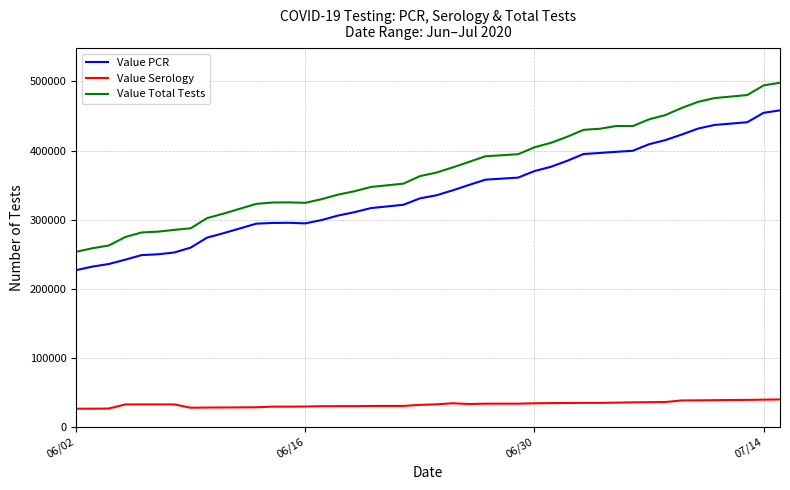

Rank the series by their maximum value, from highest to lowest.

Value Total Tests, Value PCR, Value Serology